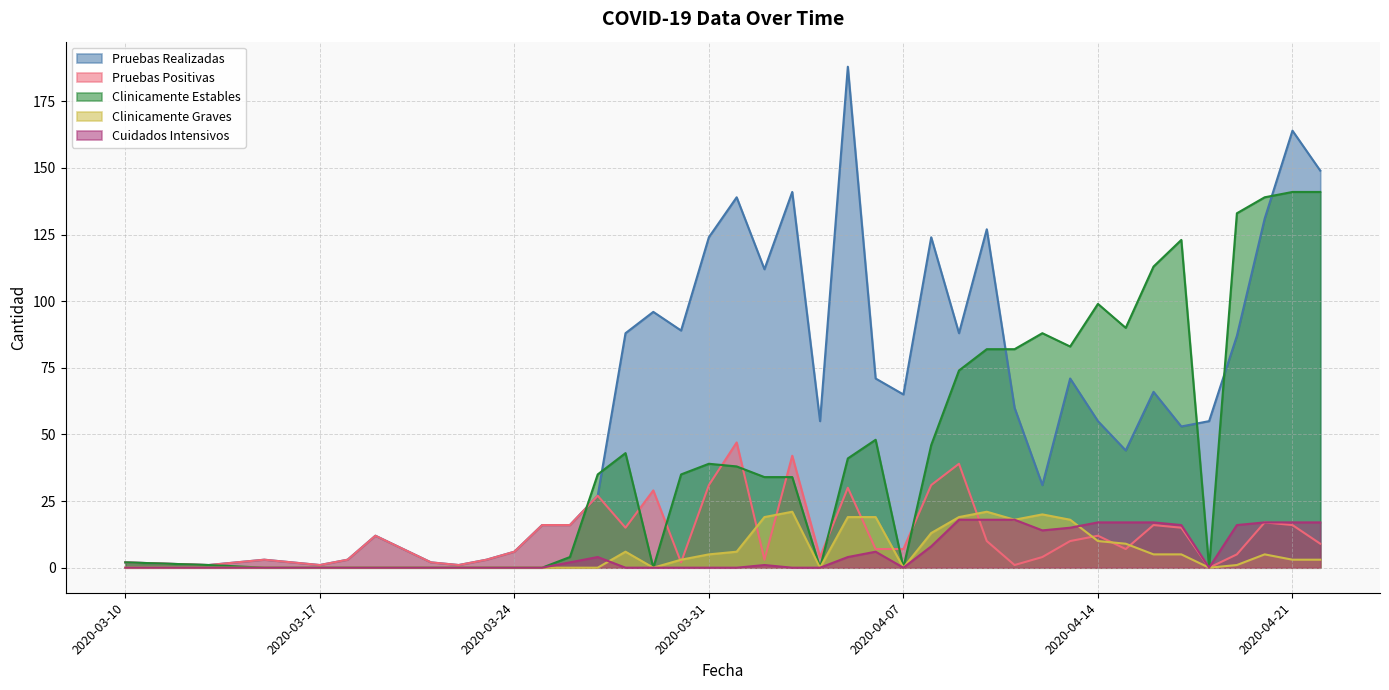

At which label is Pruebas Realizadas closest to 94?

2020-03-29